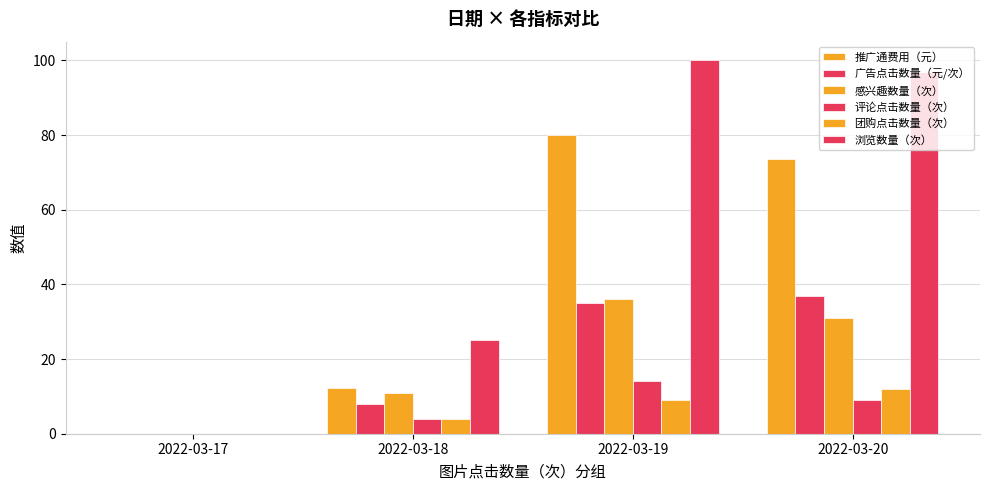

True or false: 浏览数量（次） has a value of 40.3 at 2022-03-20.

False